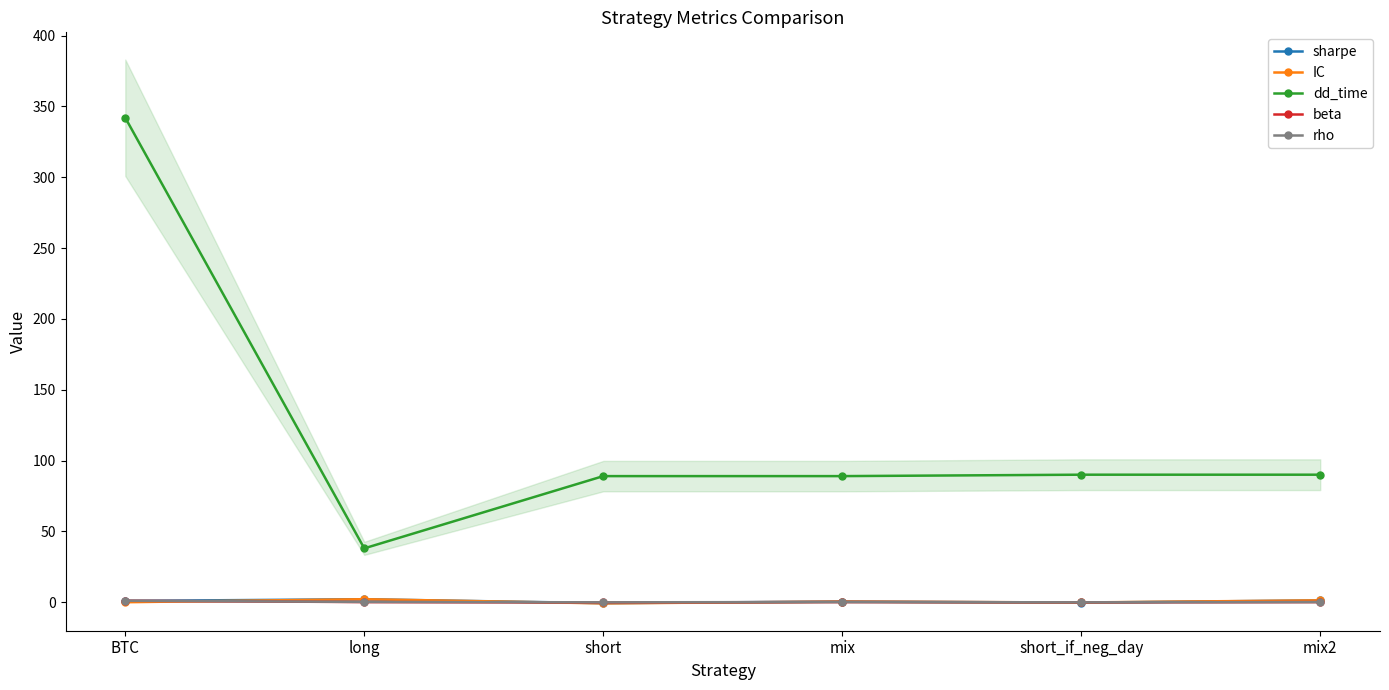

What is the difference between the second highest and second lowest values in the dd_time series?

1.0